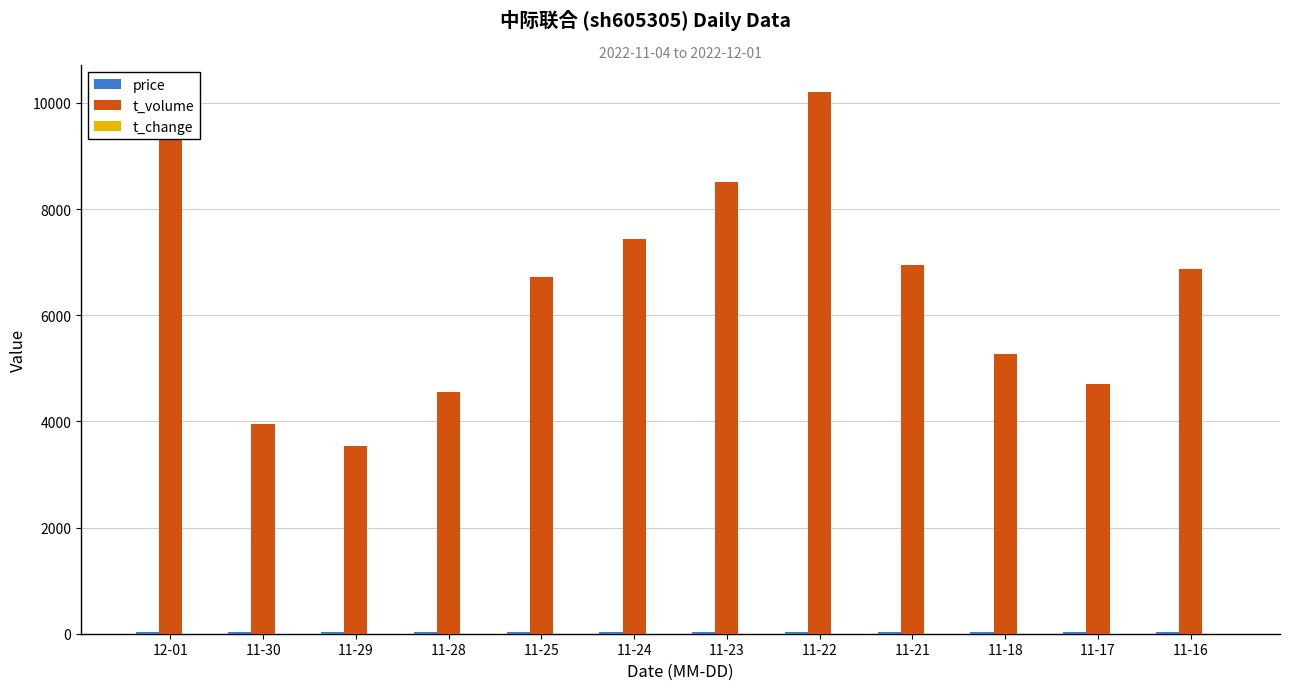

What is the sum of all t_volume values?

78255.0